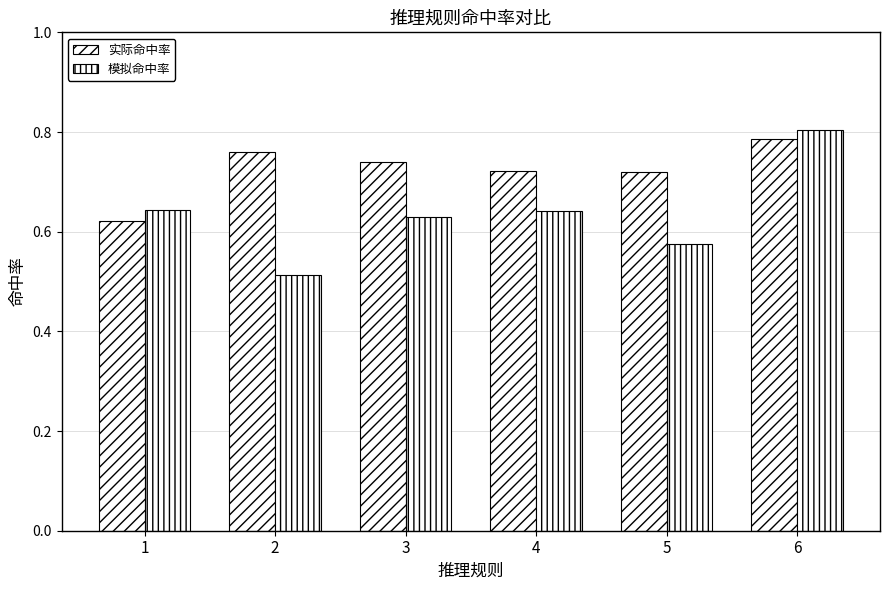

List the labels in order of 模拟命中率 value, smallest first.

2, 5, 3, 4, 1, 6